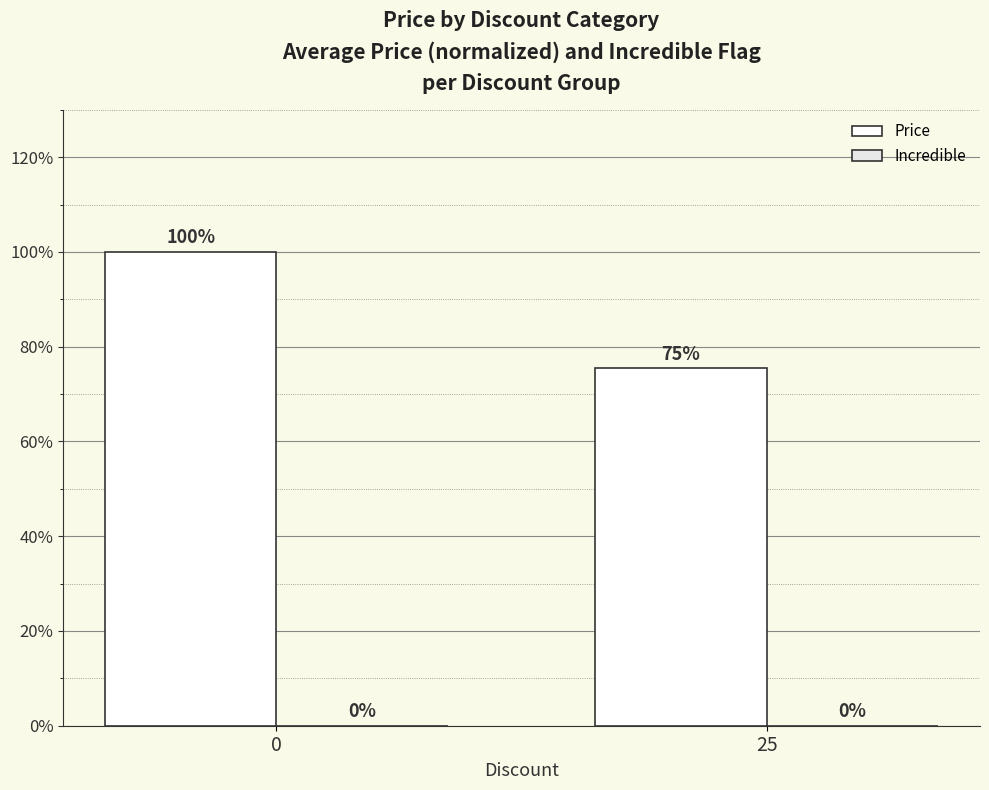

How many bars are there in total?

2